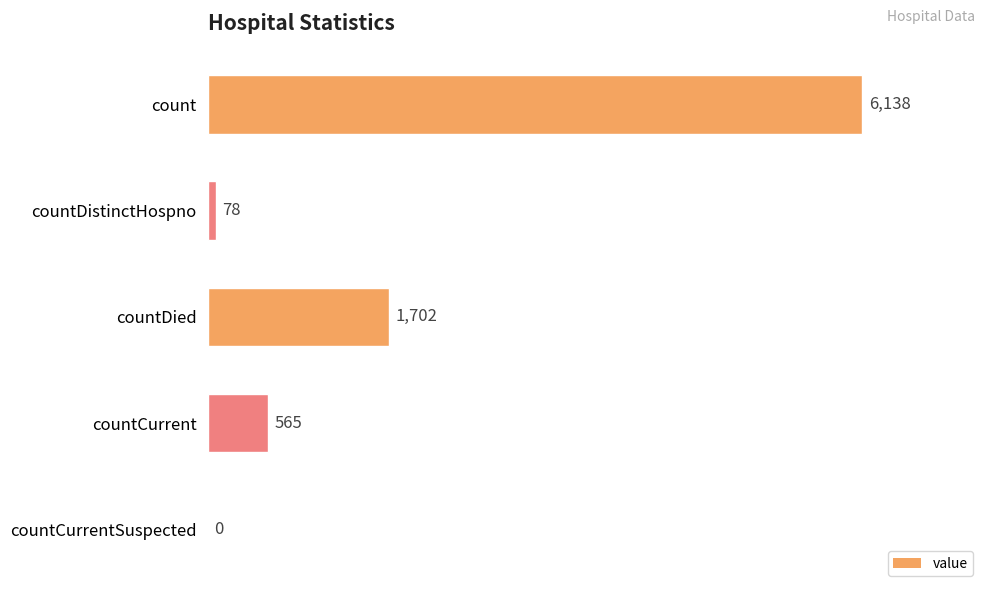

Reading top to bottom, extract all data points from this chart.

count=6138	countDistinctHospno=78	countDied=1702	countCurrent=565	countCurrentSuspected=0